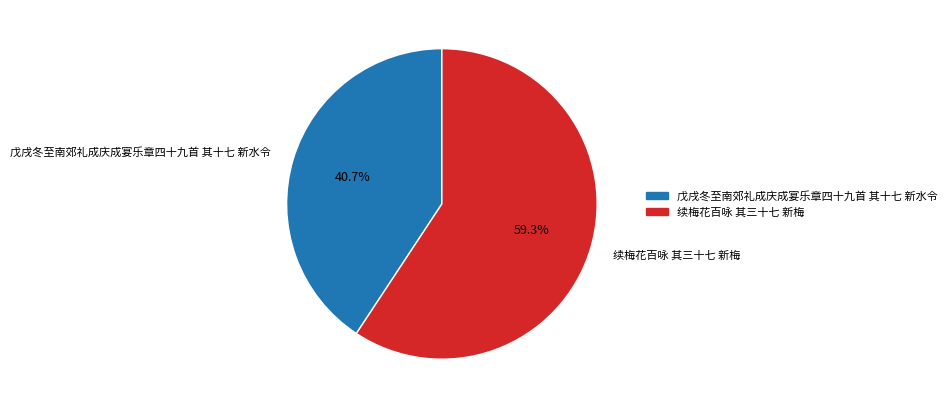

Which slice is the smallest?

戊戌冬至南郊礼成庆成宴乐章四十九首 其十七 新水令